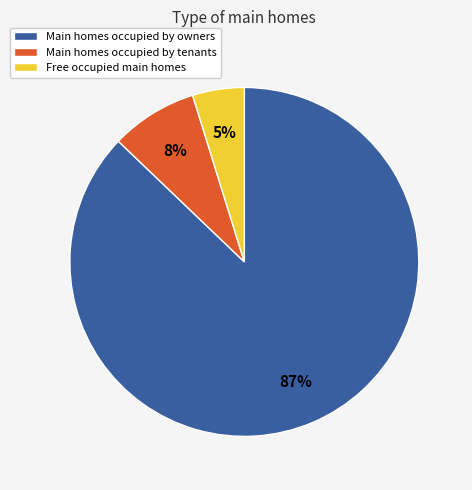

Count the number of slices in the pie.

3